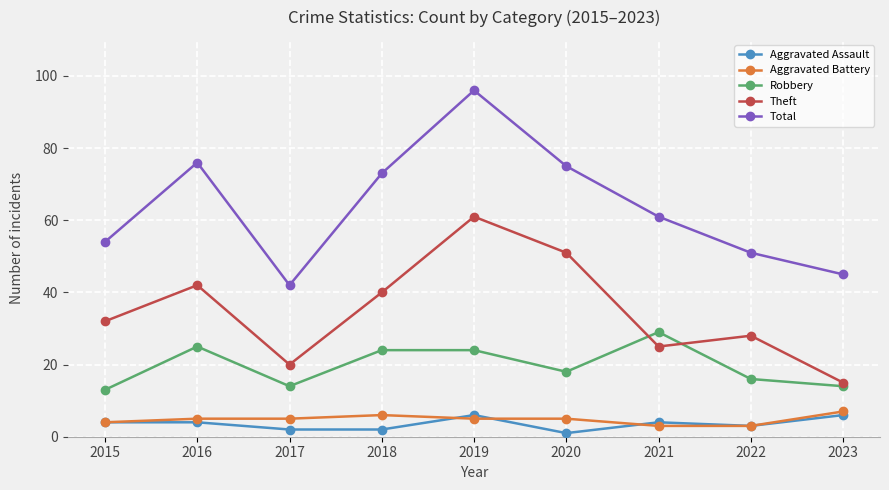

How many series are shown in this chart?

5